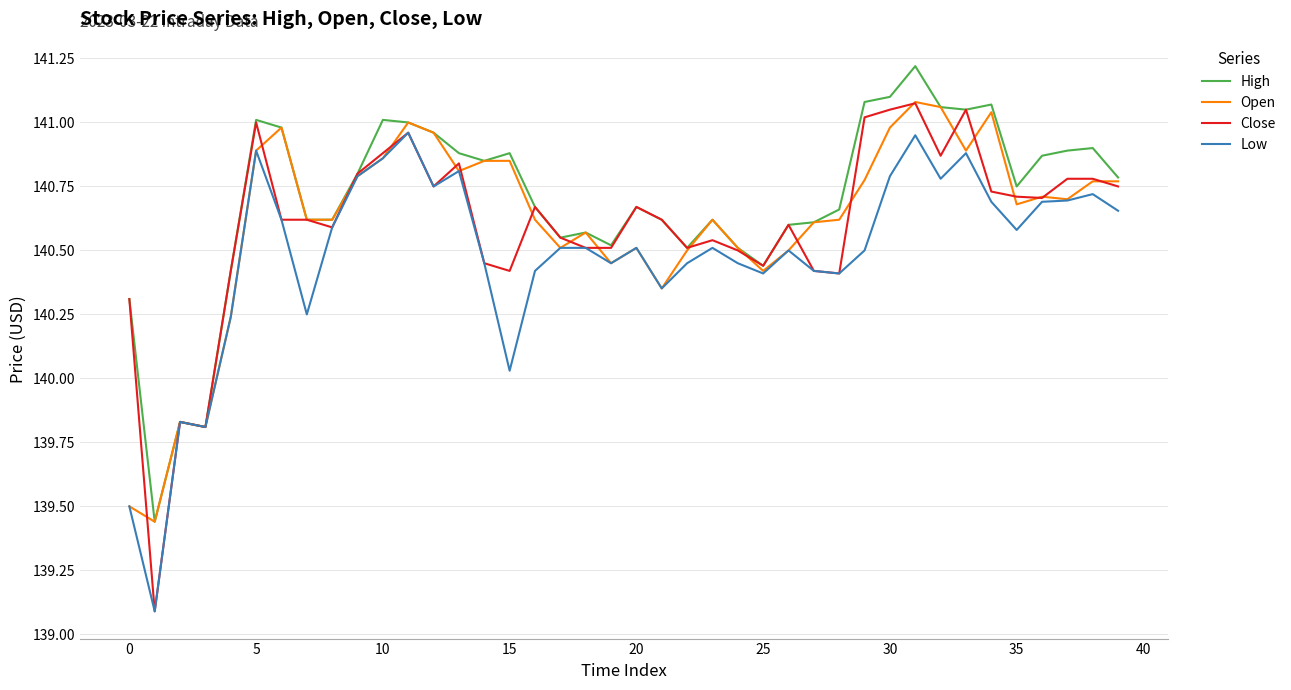

What is the maximum value for High?

141.2